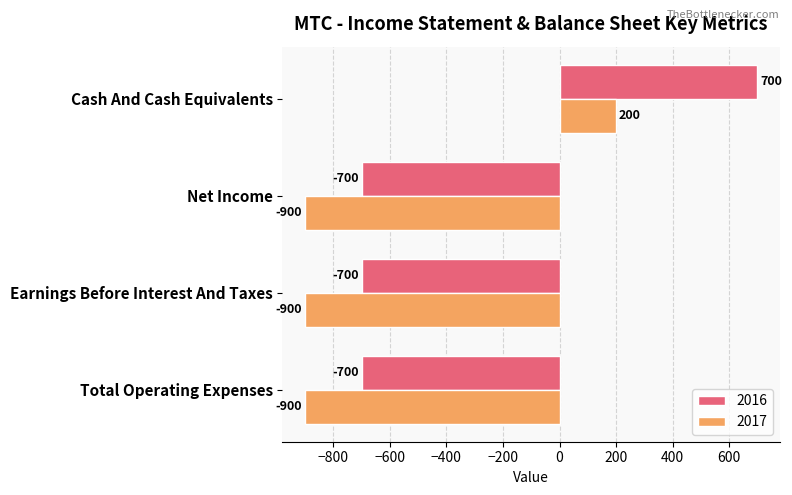

Which series changed the most between Net Income and Cash And Cash Equivalents?

2016